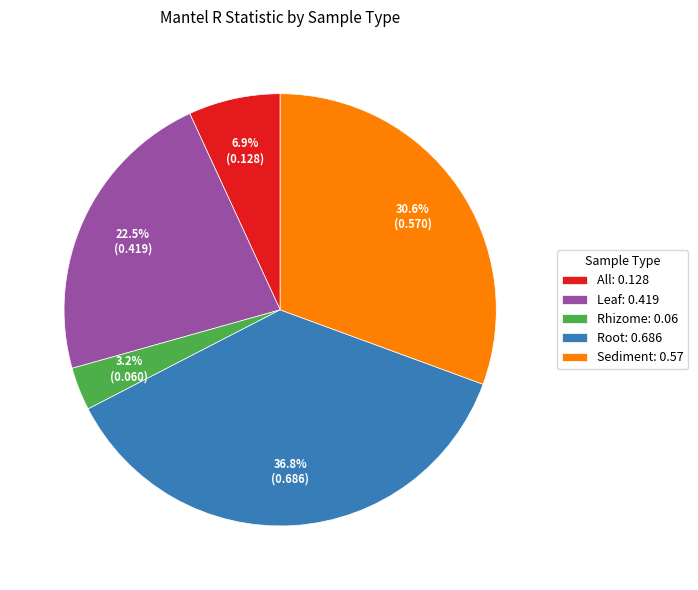

What percentage is NOT represented by Sediment: 0.57?

69.4%